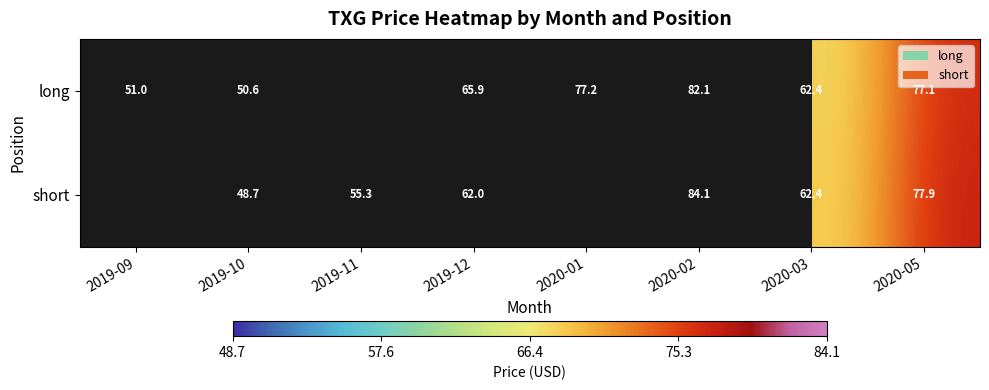

How many categories are shown in the chart?

8